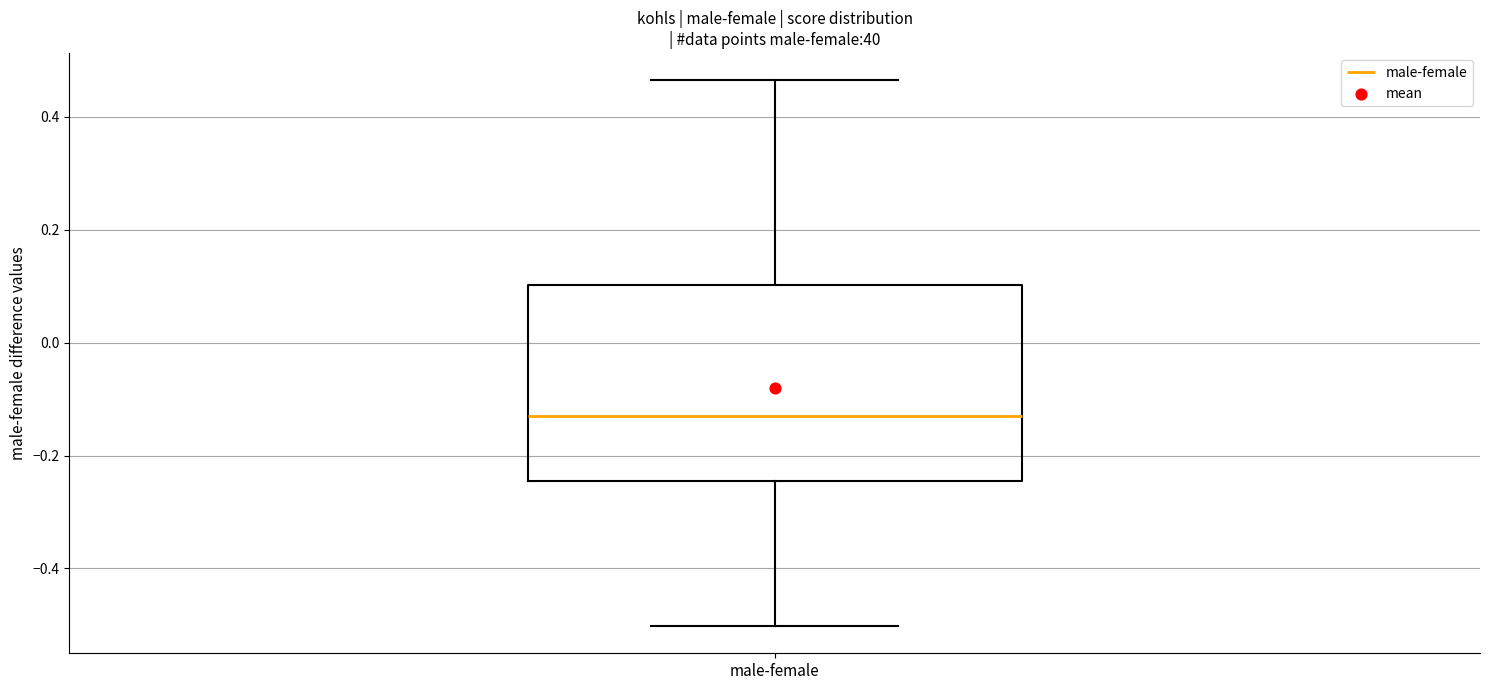

Read this box plot against the y-axis: the position of the median line, the range covered by the box, and the ends of both whiskers. The values are not printed on the chart, so give them approximately, as read against the axis.

median -0.14, box -0.24 to 0.10, whiskers -0.50 to 0.46